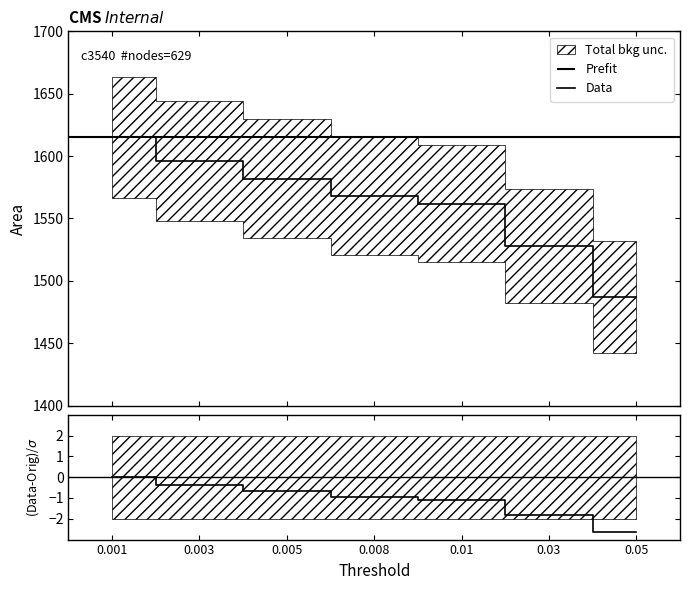

True or false: ratio has a value of -0.3 at 0.01.

False